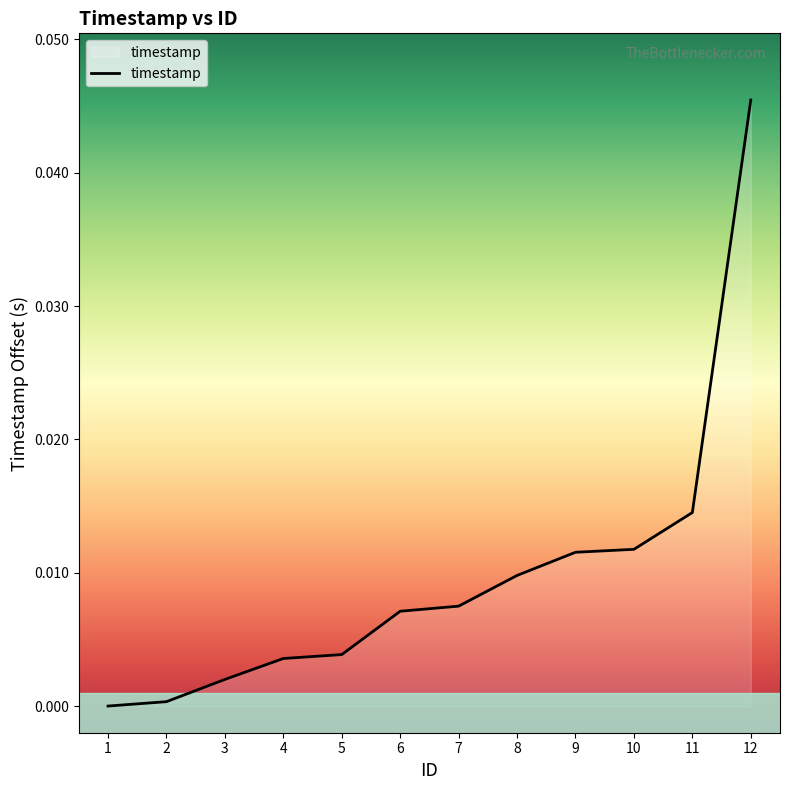

Which category has the highest value across all series?

12